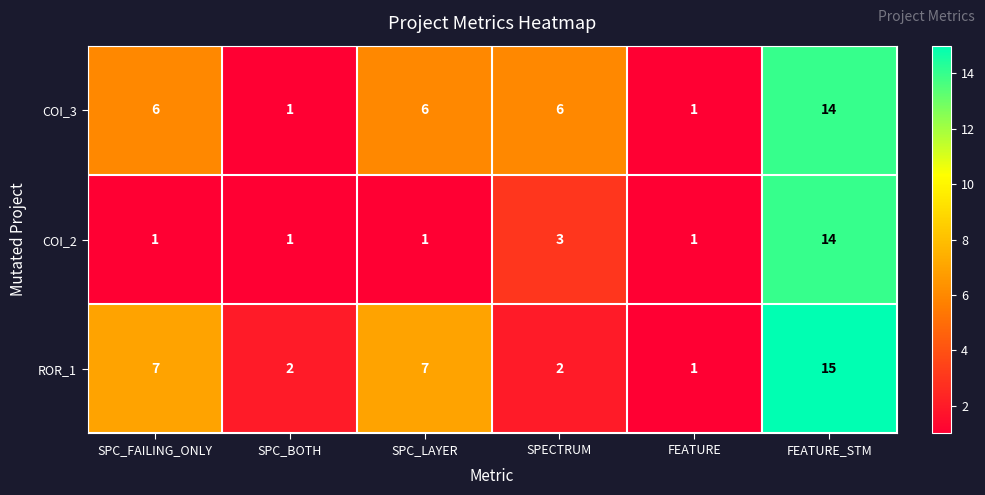

At which category is the sum across all series the highest?

FEATURE_STM